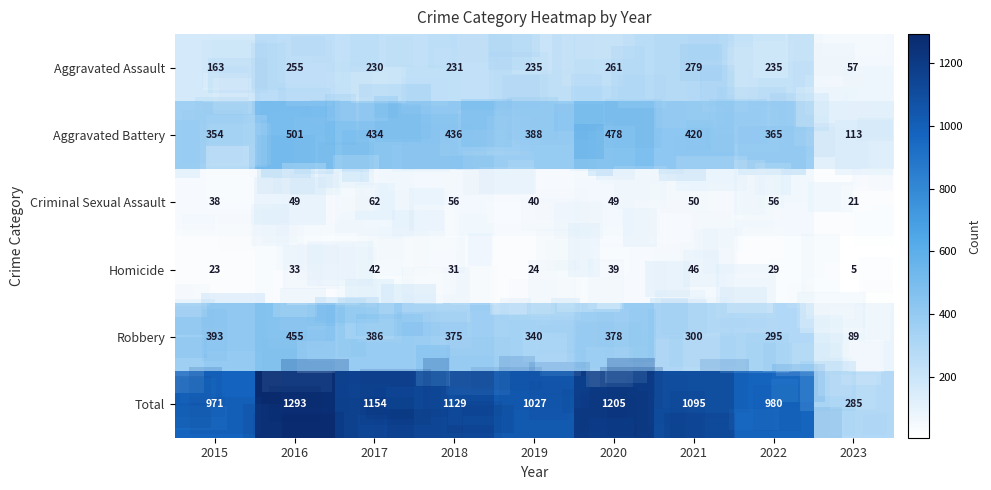

Rank the series by their maximum value, from highest to lowest.

Total, Aggravated Battery, Robbery, Aggravated Assault, Criminal Sexual Assault, Homicide